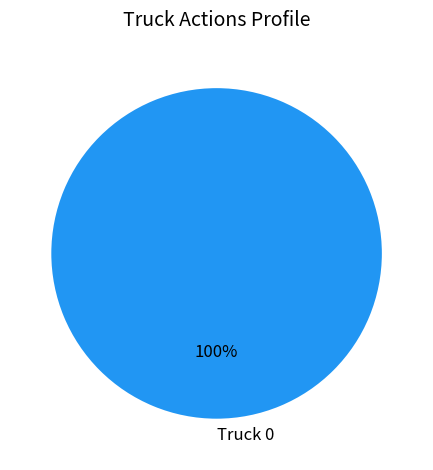

What is the majority slice?

Truck 0